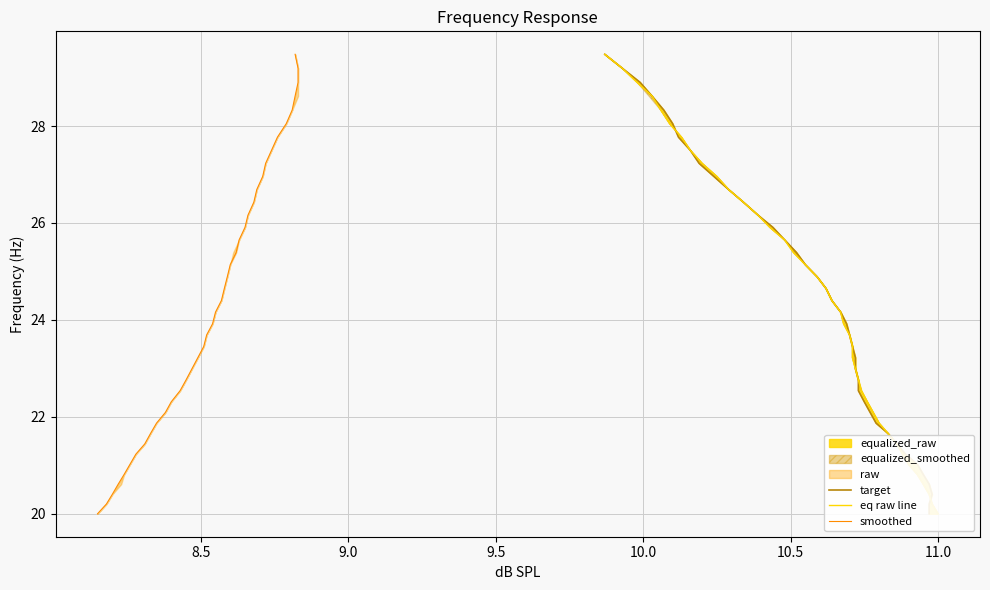

What is the total value across all series at 8.5?

60.6